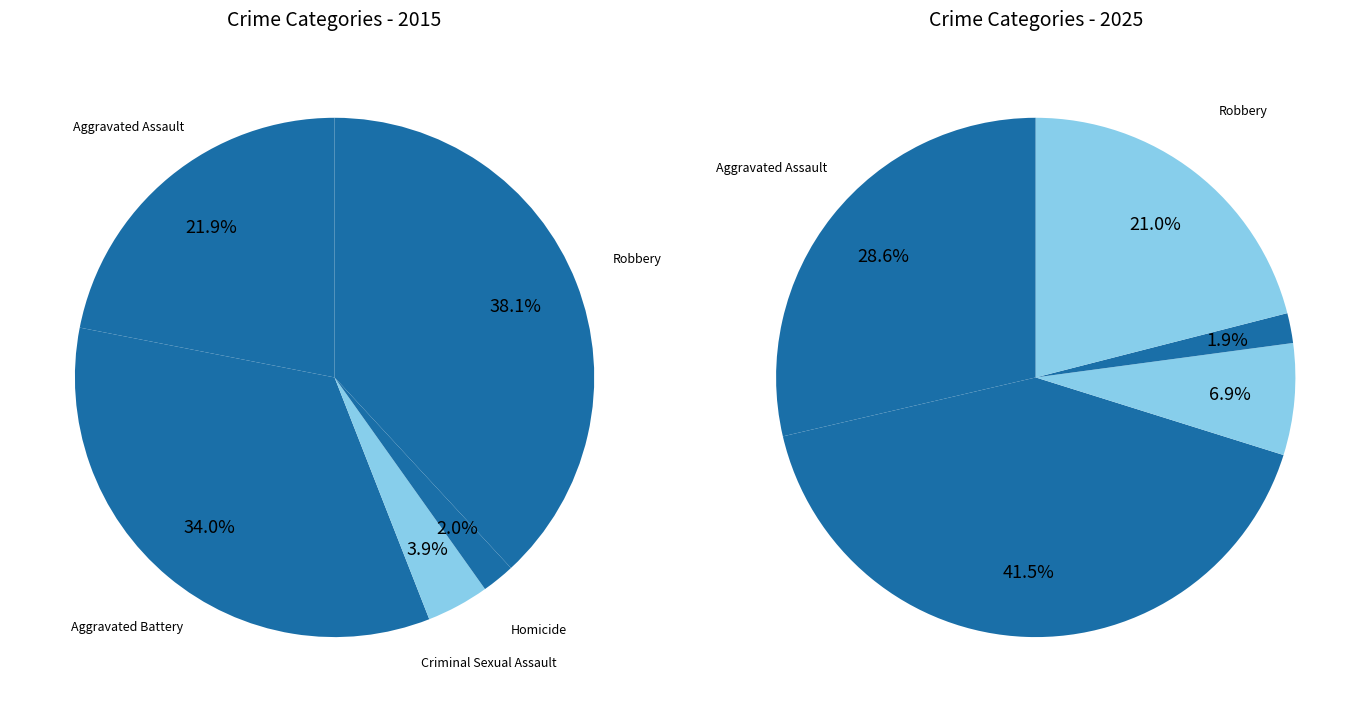

To the nearest percent, what is the difference between the values_2025 and 4 slice percentages?

21%